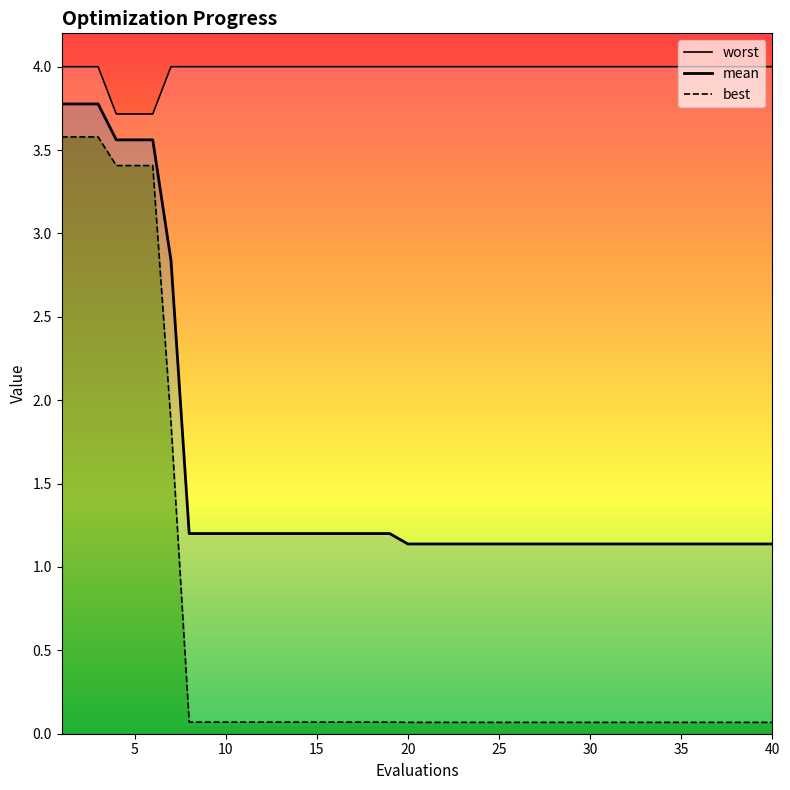

Does the chart have visible grid lines?

No